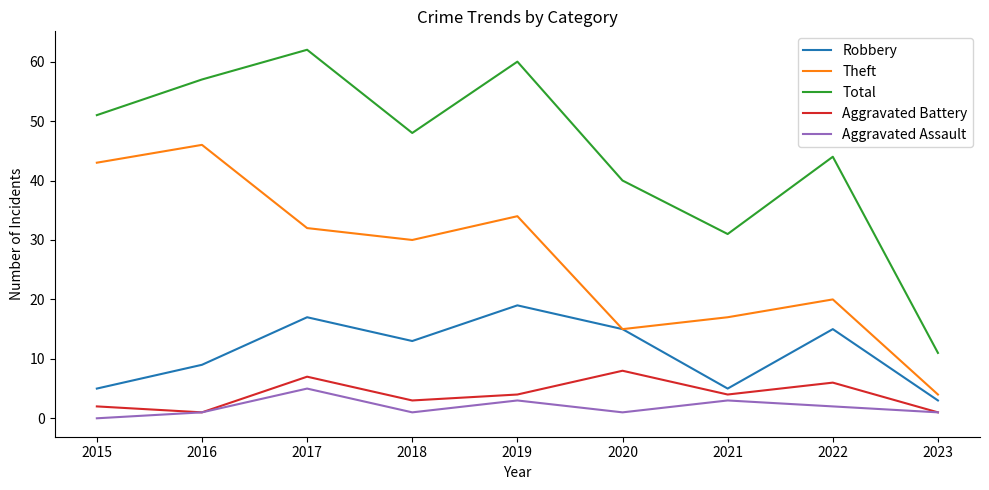

The value of Total at 2015 is 30. True or false?

False